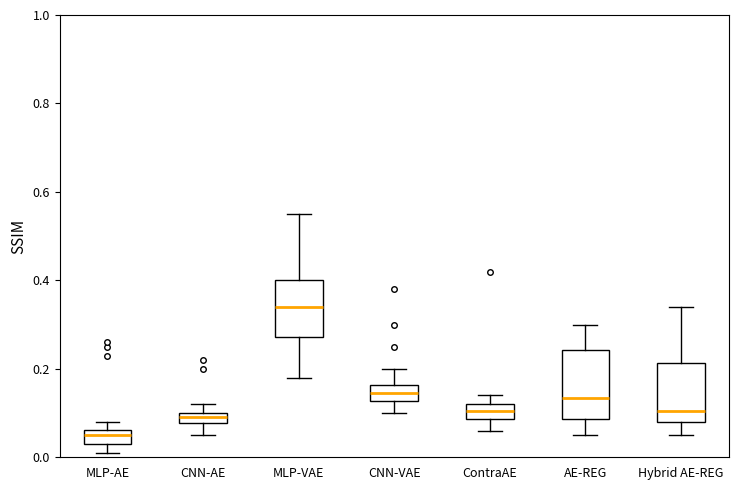

Which box has the highest median line?

MLP-VAE